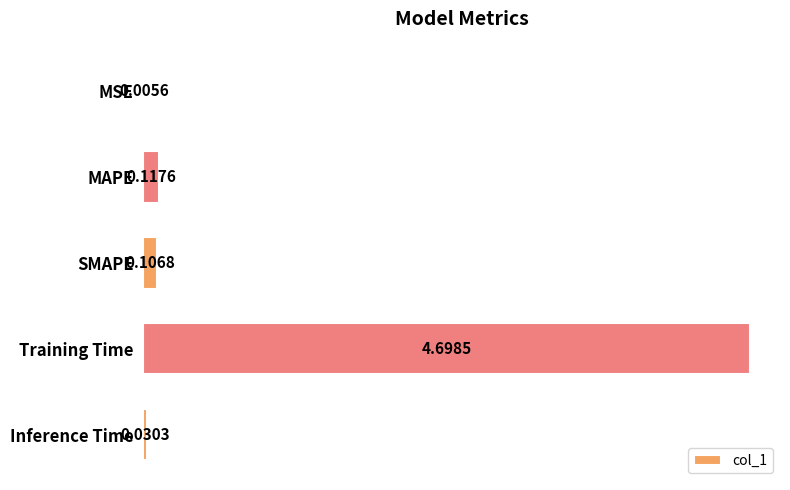

Which category has the highest value across all series?

Training Time